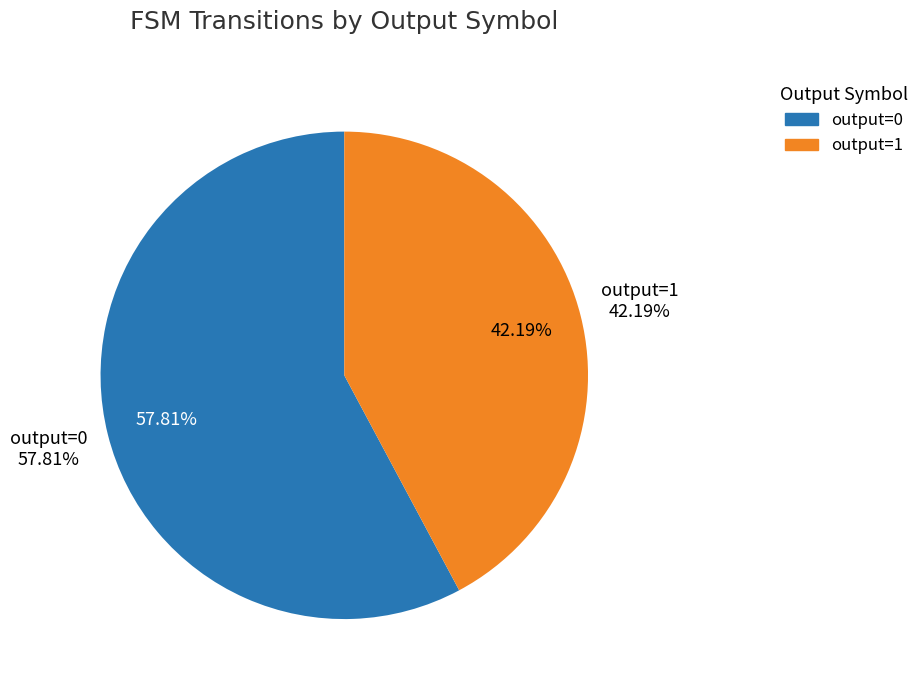

What percentage do output=0 and output=1 together represent?

100.0%